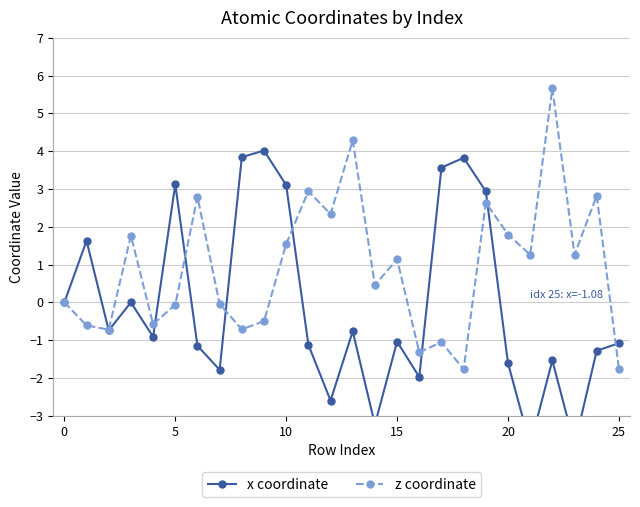

What is the value of the x coordinate point at the 10th from the left?

4.0